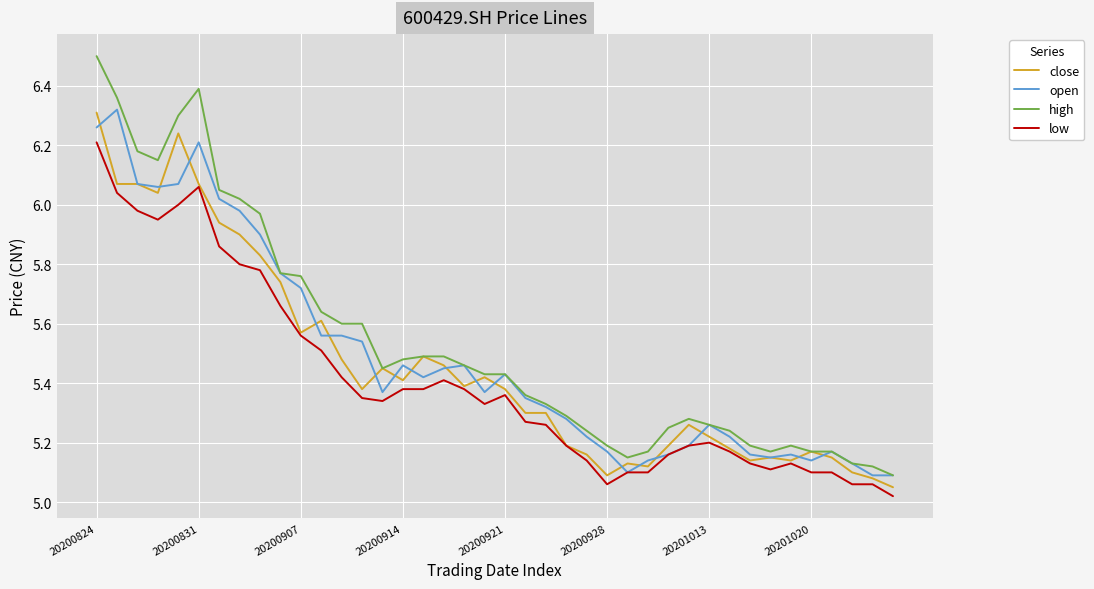

At how many categories does at least one series exceed 5?

40